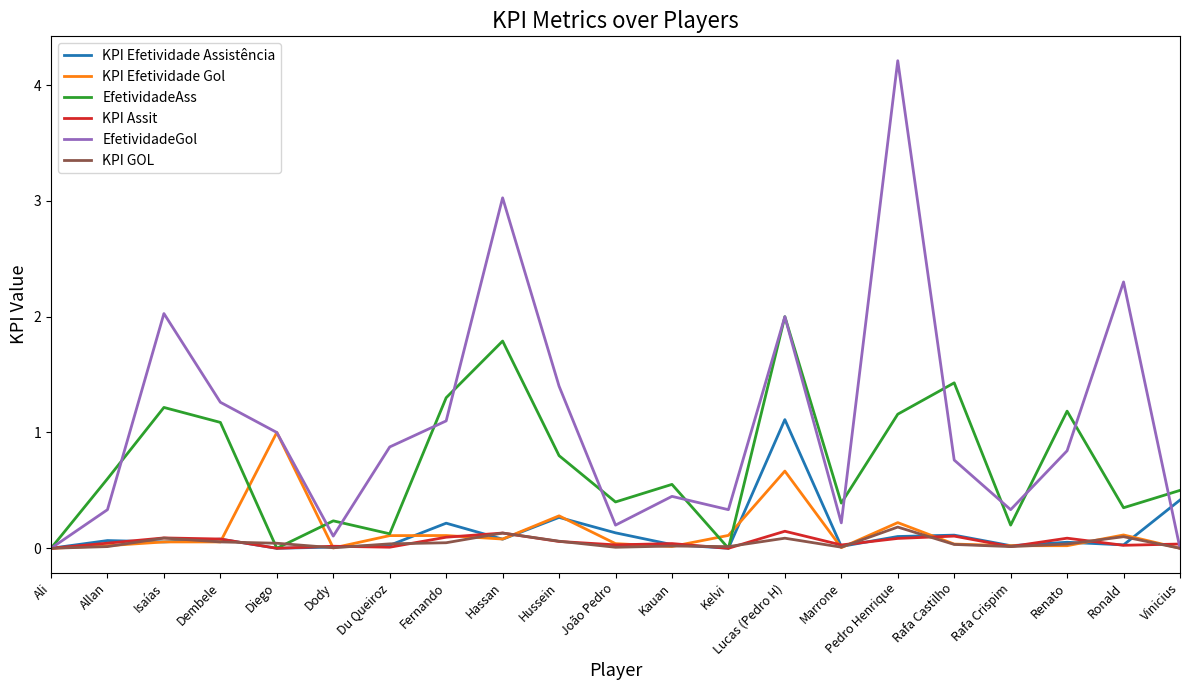

At which category does the chart reach its peak across all series?

Pedro Henrique